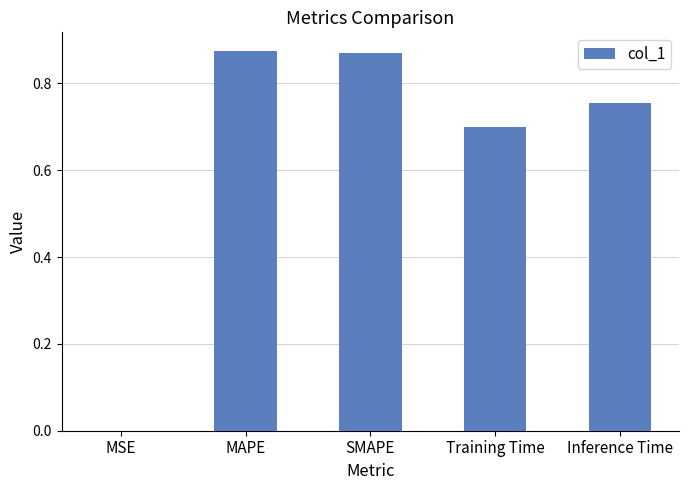

What is the sum of all values?

3.2